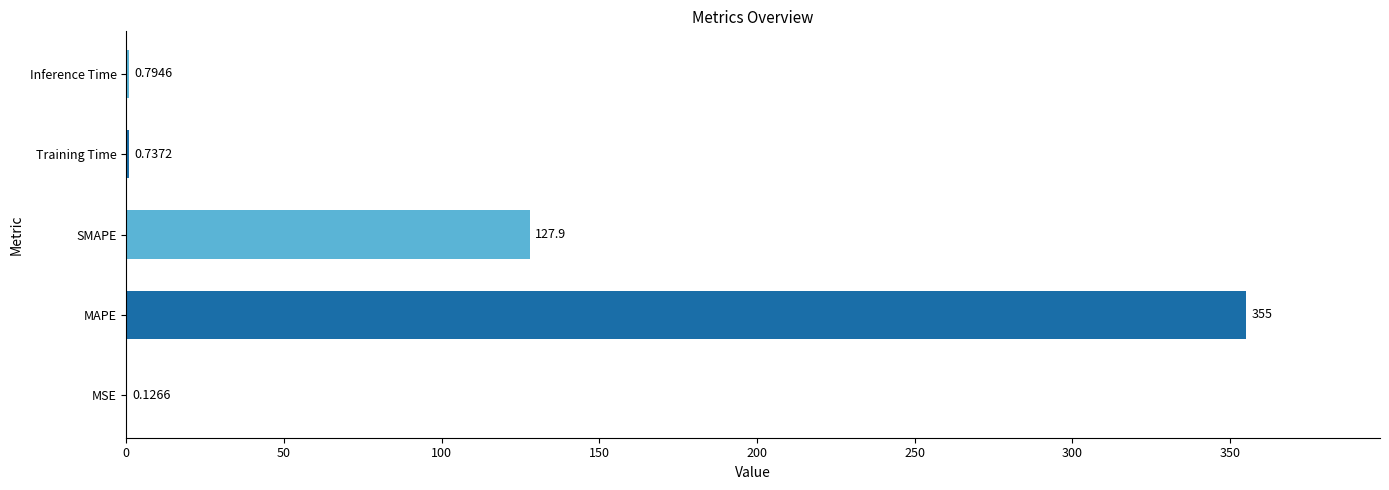

What is the sum of the values at MSE and Inference Time?

0.9